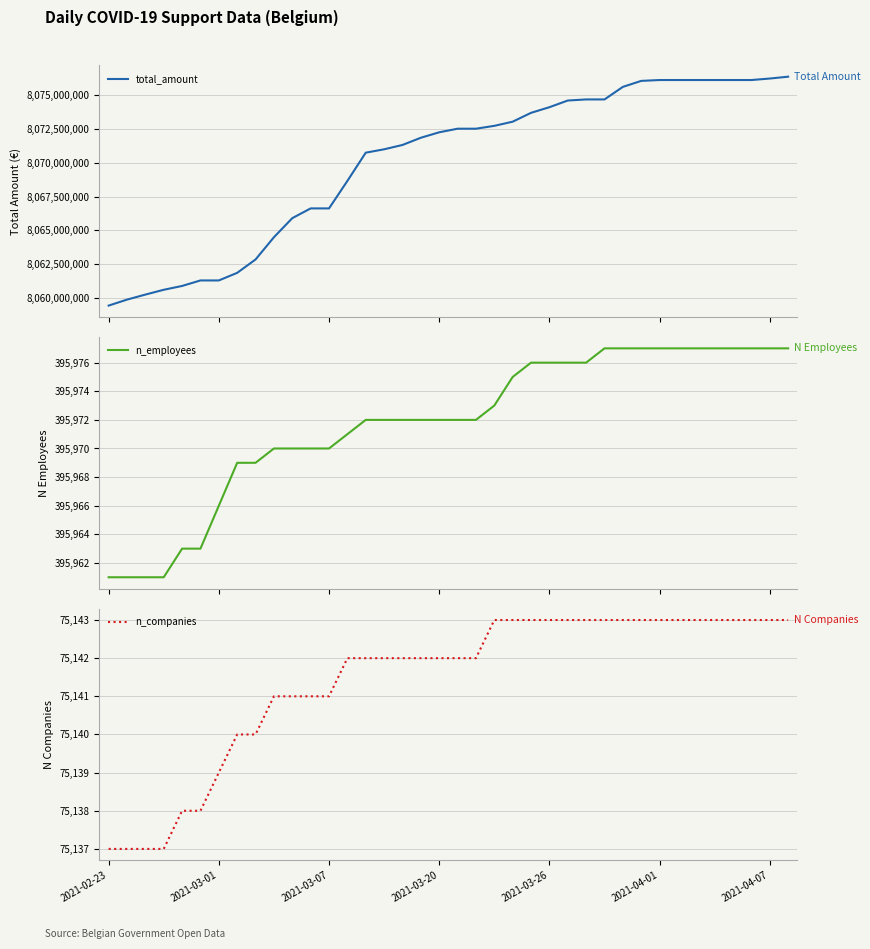

Where is total_amount nearest to the value 8067899226?

13